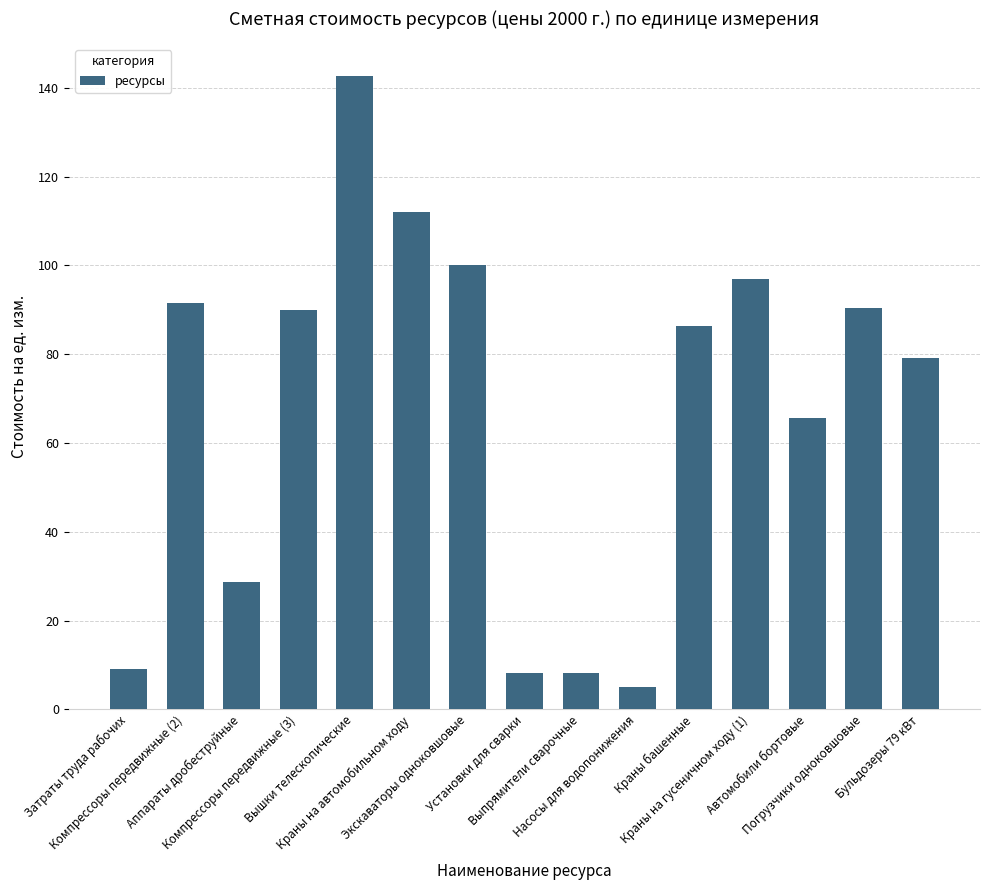

What is the value of the 4th bar from the left?

90.0